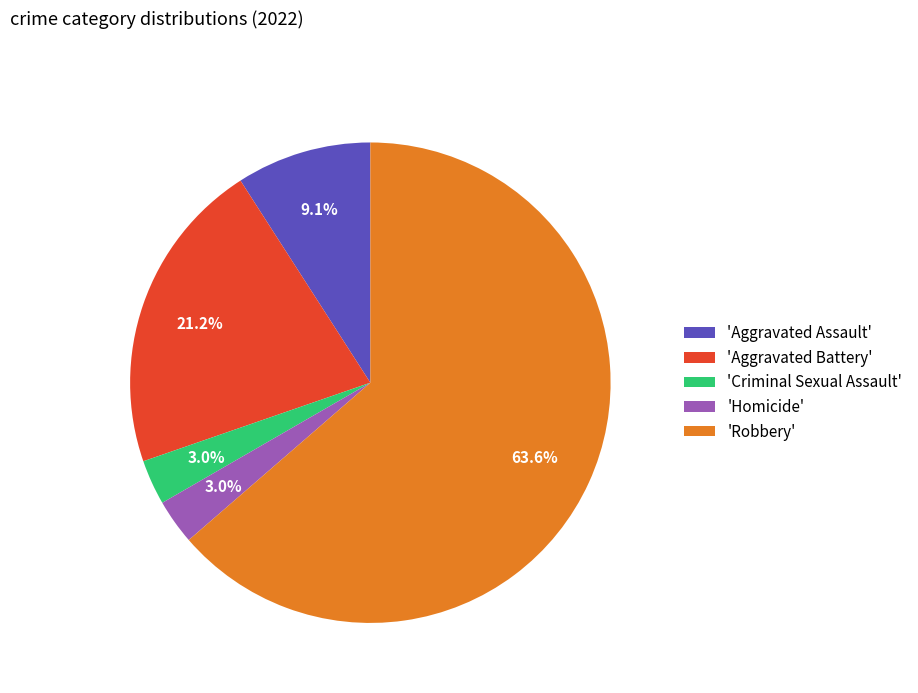

Combined, do 'Homicide' and 'Criminal Sexual Assault' account for over 50%?

No